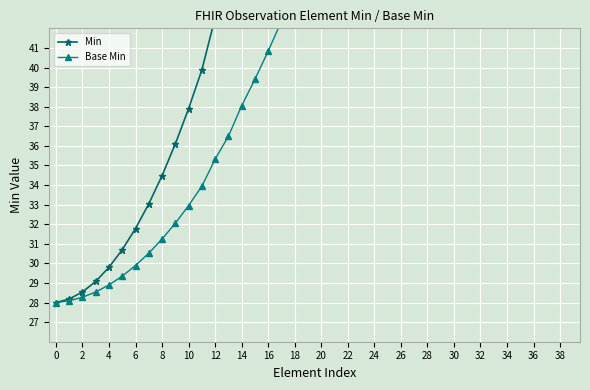

True or false: Min and Base Min cross at least once.

False